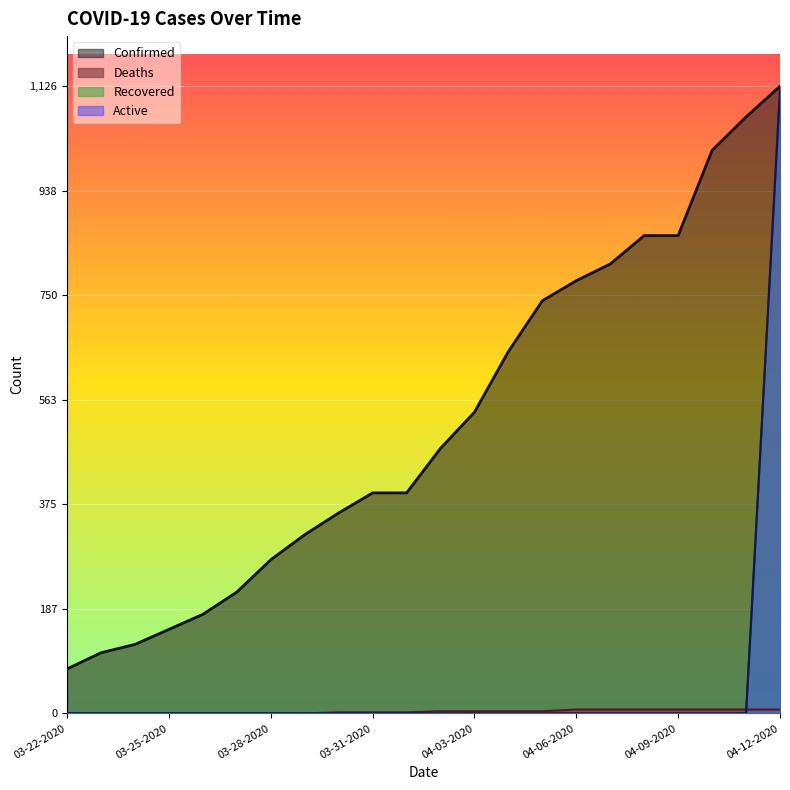

How many lines are shown in the chart?

4